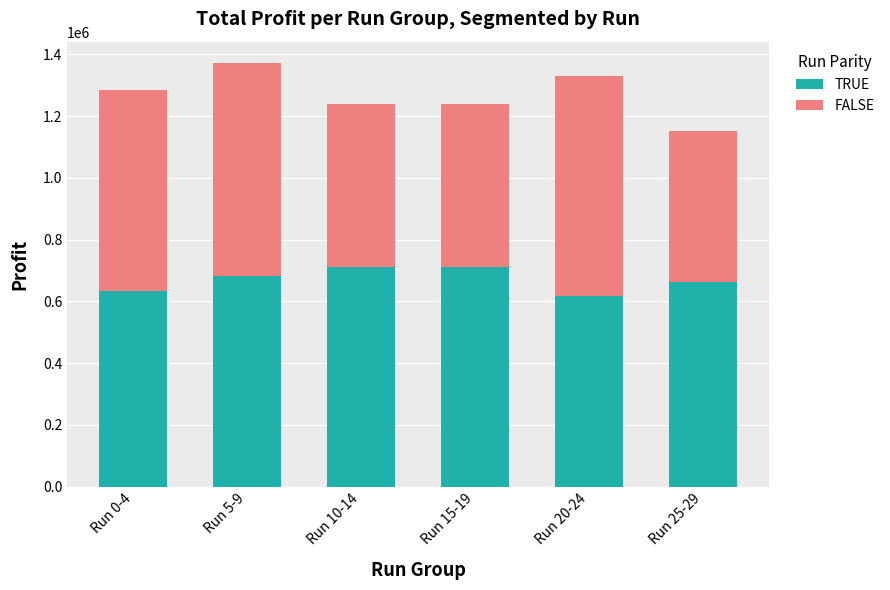

What is the total value across all series at Run 20-24?

1329838